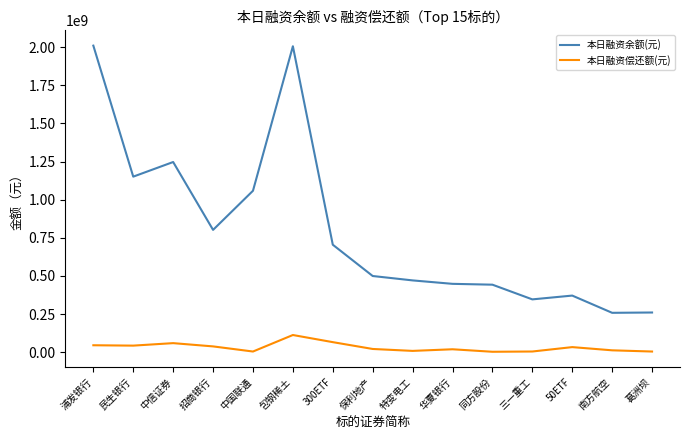

True or false: 本日融资余额(元) has a value of 1058521829 at 中国联通.

True